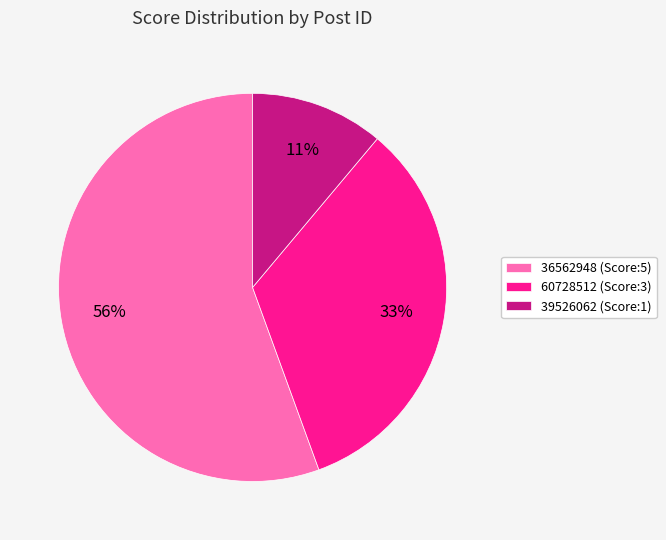

Is it true that 60728512 (Score:3) is 33% of the pie?

True